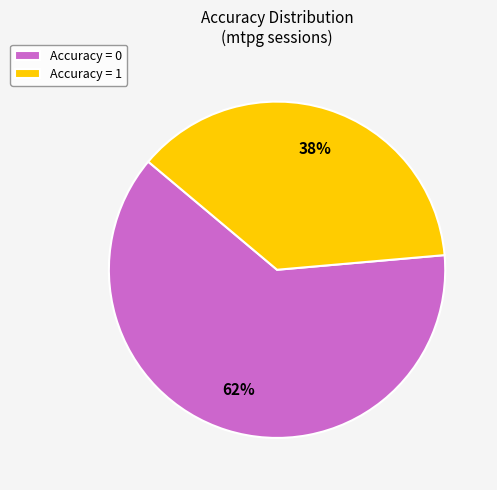

To the nearest percent, what is the average slice percentage?

50%